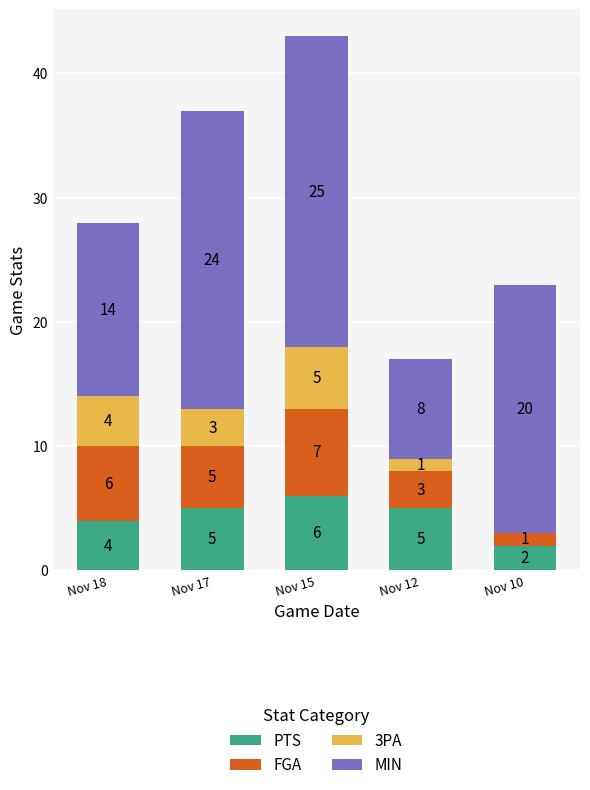

What are all the series names shown in the legend?

PTS, FGA, 3PA, MIN